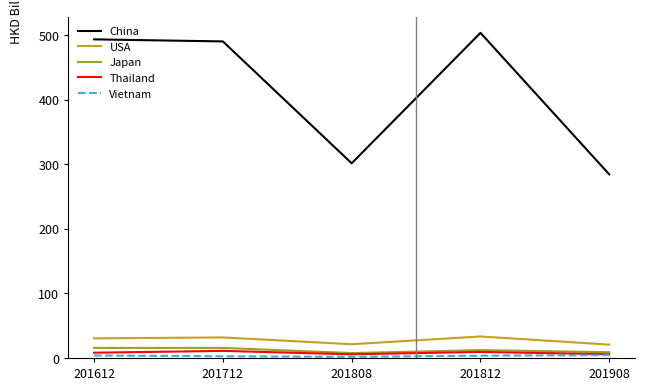

How many lines are shown in the chart?

5